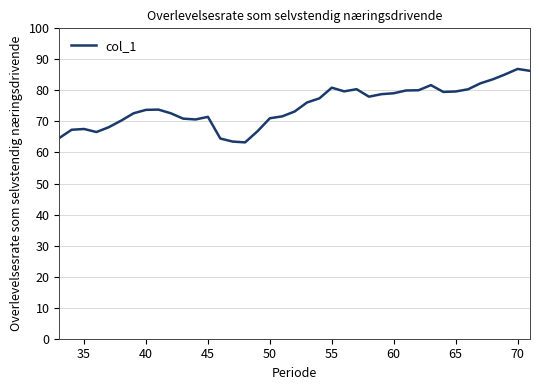

What is the maximum value shown in the chart?

86.9